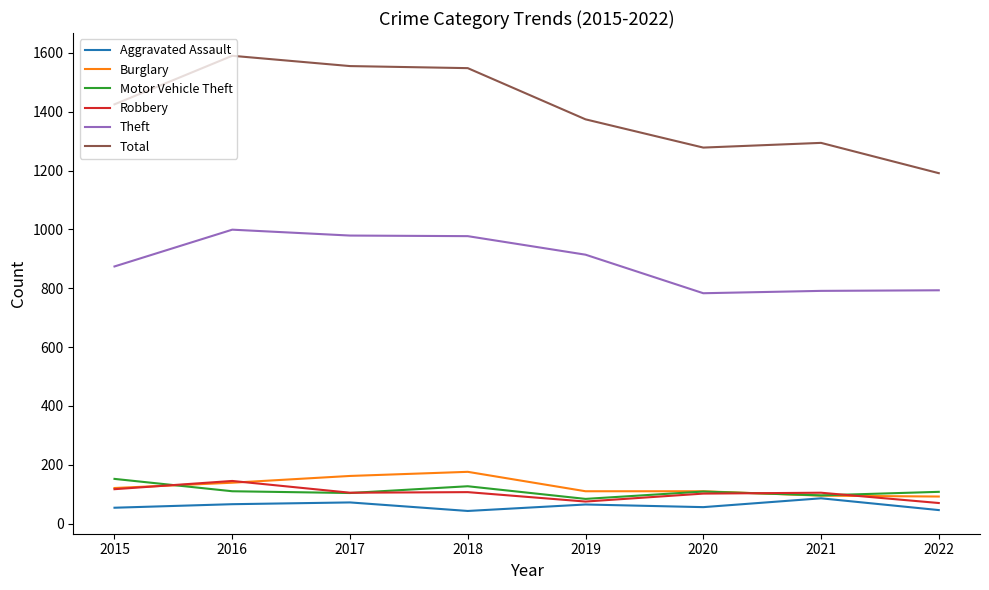

What is the spread (max minus min) of values at 2019?

1309